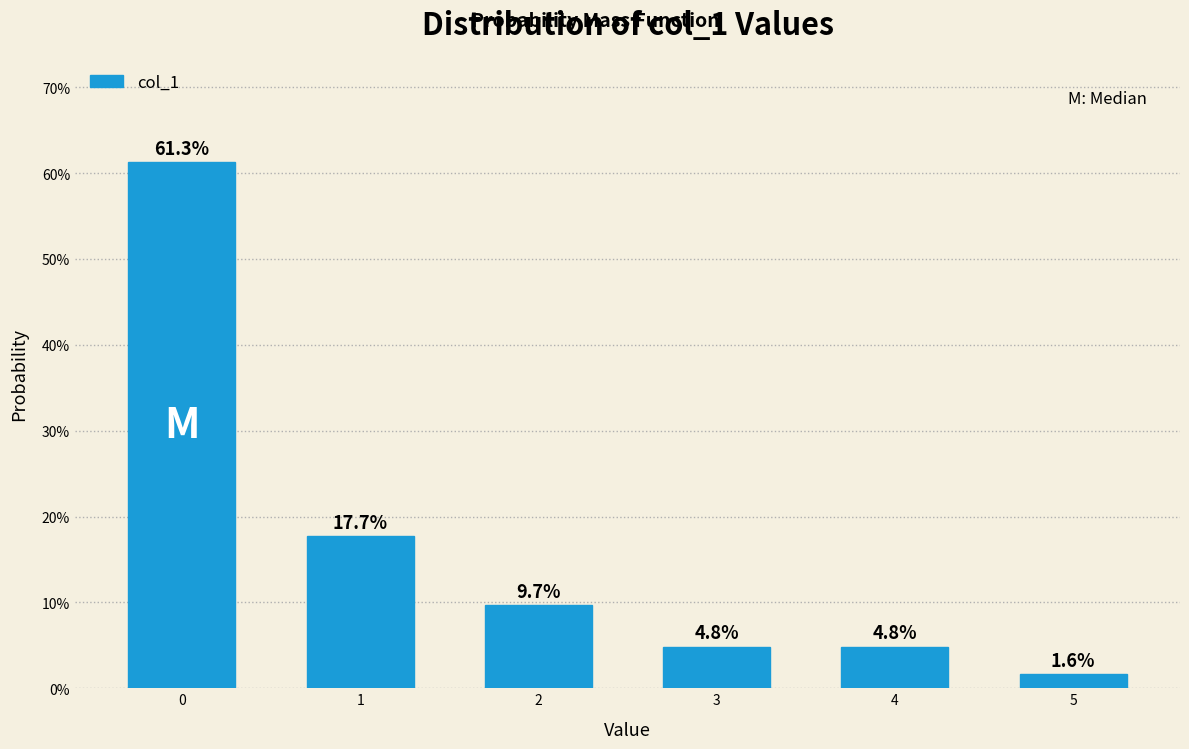

Are the bars horizontal?

No